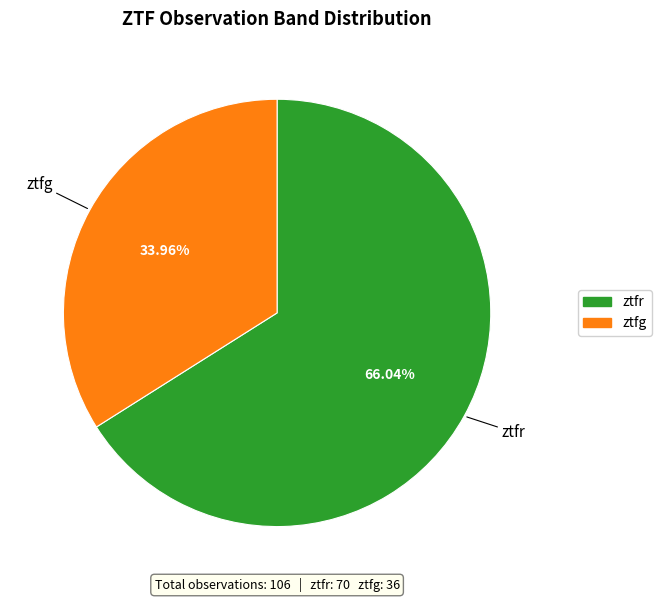

Approximately how many times larger is the value at ztfr compared to ztfg?

1.9